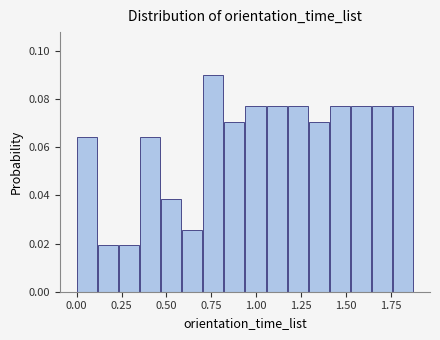

Around what value on the x-axis is the tallest bar? Give the approximate position of its centre, as read against the axis.

0.75